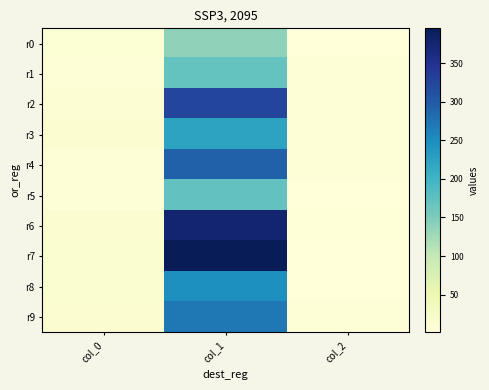

Reading left to right, transcribe all the data shown in this chart.

r0: col_0=8.4	col_1=139.2	col_2=2.0
r1: col_0=7.0	col_1=169.0	col_2=6.0
r2: col_0=9.3	col_1=323.8	col_2=5.0
r3: col_0=13.0	col_1=224.1	col_2=6.0
r4: col_0=6.4	col_1=293.5	col_2=7.0
r5: col_0=6.5	col_1=171.4	col_2=1.0
r6: col_0=12.4	col_1=376.1	col_2=4.0
r7: col_0=13.9	col_1=395.1	col_2=1.0
r8: col_0=14.2	col_1=248.1	col_2=1.0
r9: col_0=12.9	col_1=270.5	col_2=7.0